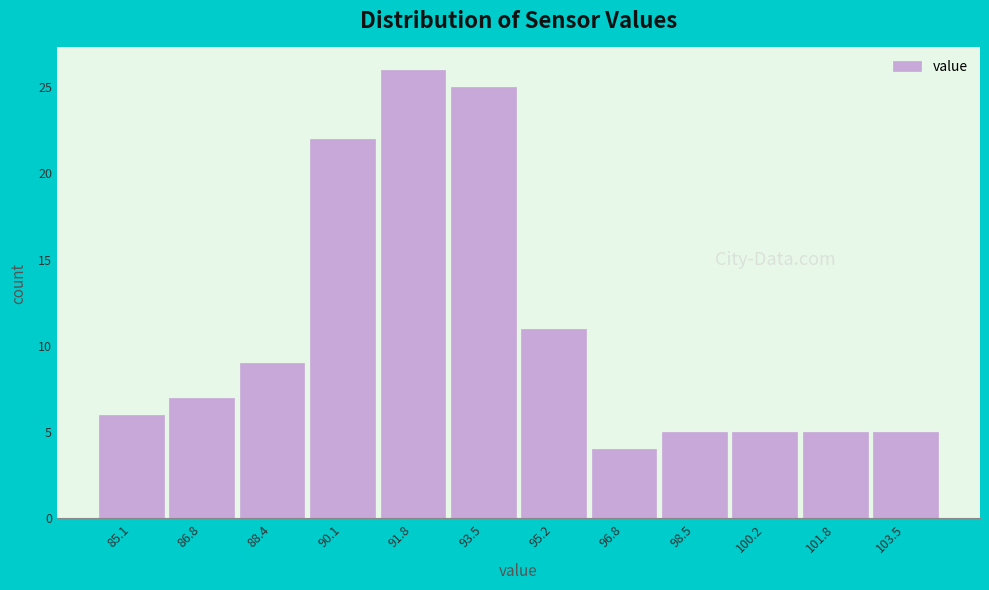

Reading right to left, extract all data points from this chart.

103.5=5	101.8=5	100.2=5	98.5=5	96.8=4	95.2=11	93.5=25	91.8=26	90.1=22	88.4=9	86.8=7	85.1=6